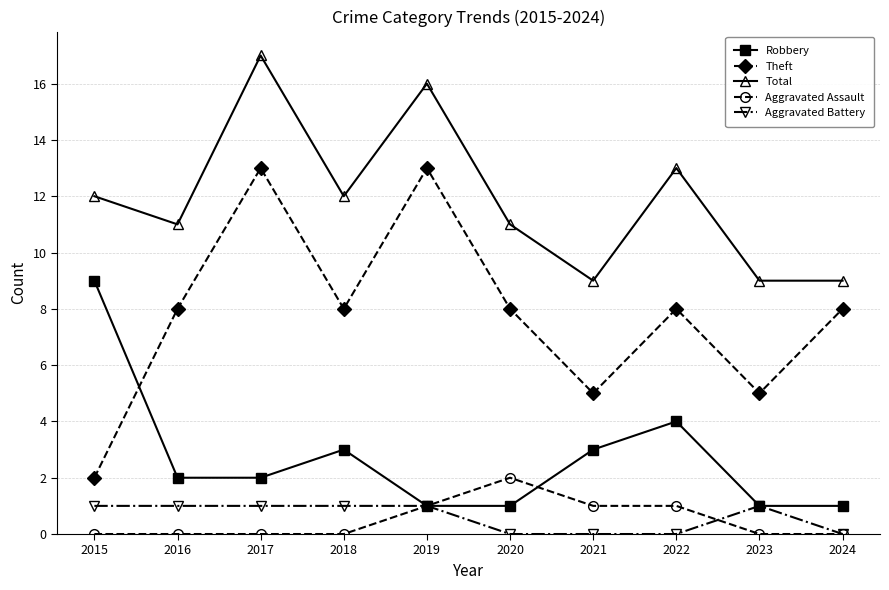

List the series in order of their peak value, highest first.

Total, Theft, Robbery, Aggravated Assault, Aggravated Battery